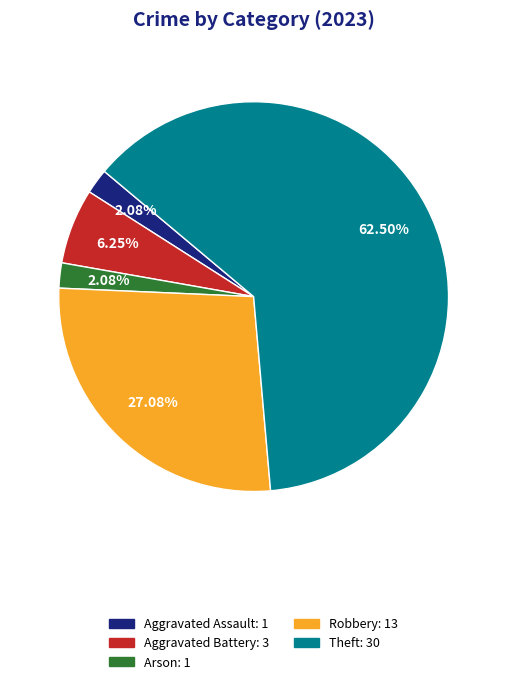

To the nearest percent, what is the average slice percentage?

20%